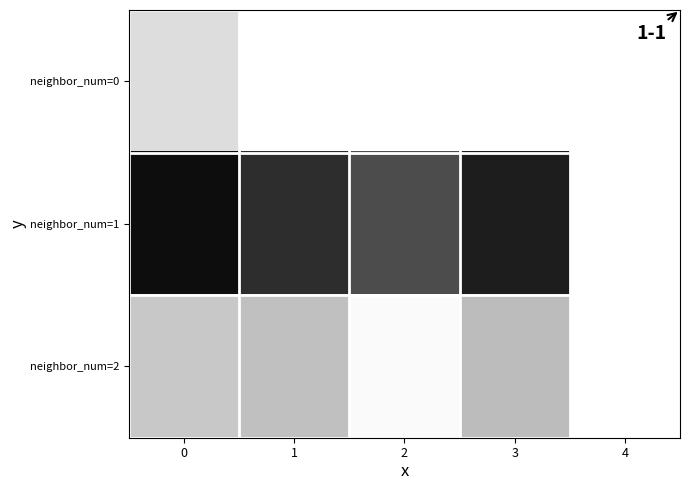

How many data points in neighbor_num=1 are above 72?

1